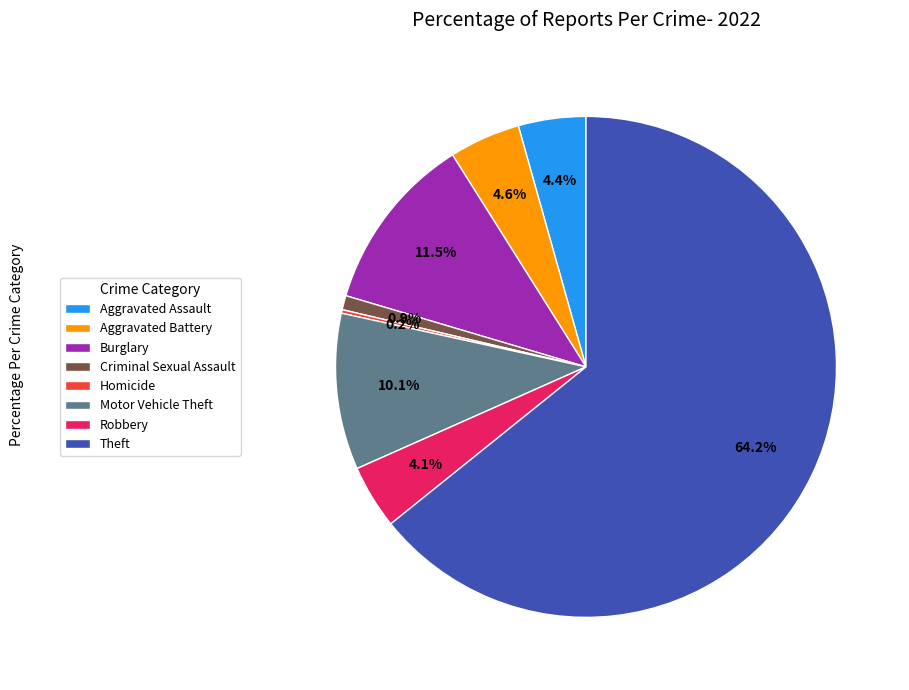

Does Aggravated Battery account for over 50% of the chart?

No